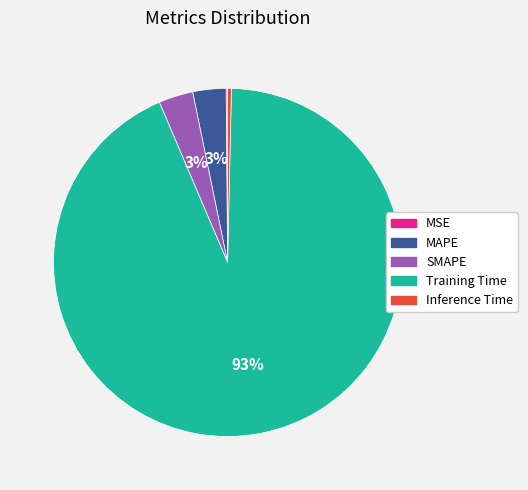

To the nearest percent, what is the difference between the SMAPE and Inference Time slice percentages?

3%